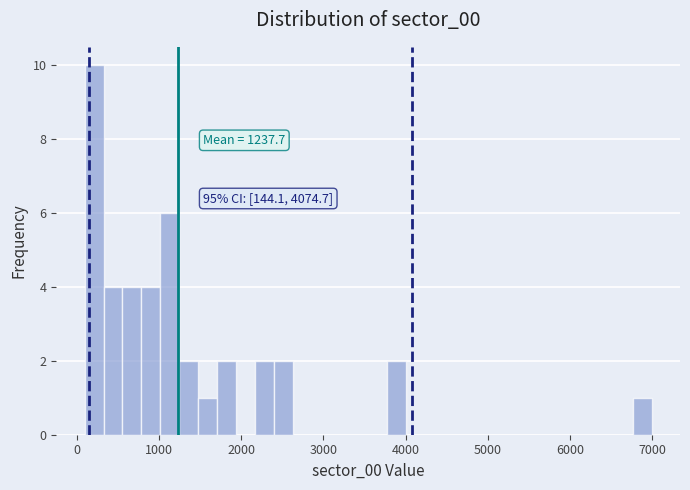

Around what value on the x-axis is the tallest bar? Give the approximate position of its centre, as read against the axis.

200